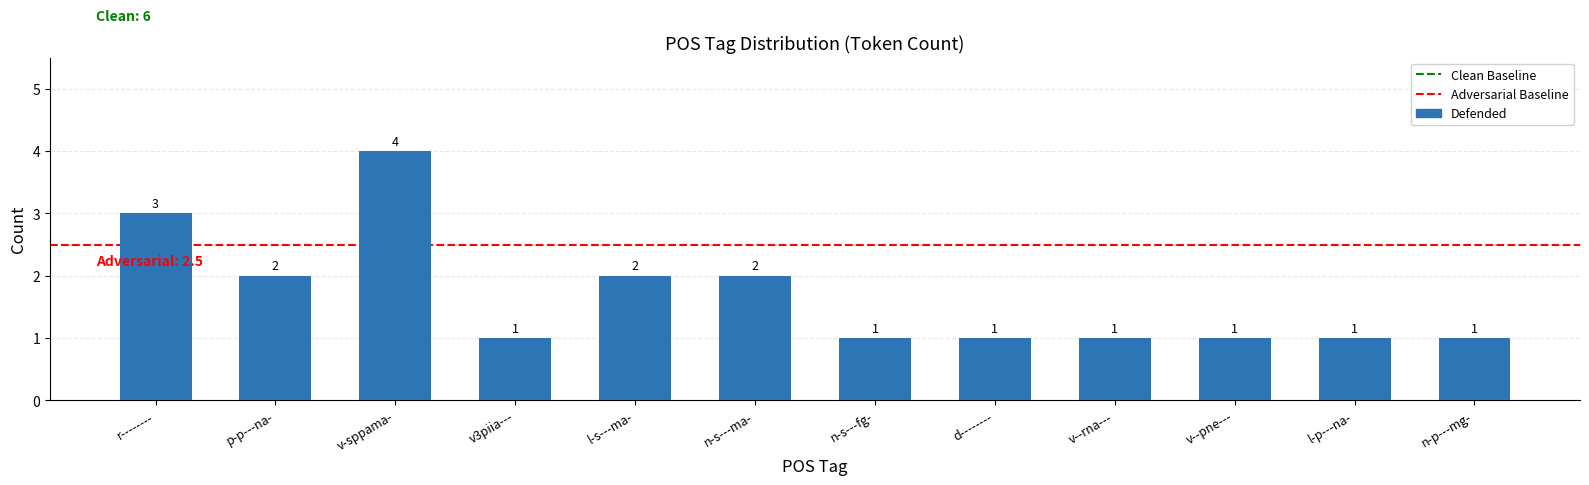

Is it true that the value at l-p---na- is 0?

False